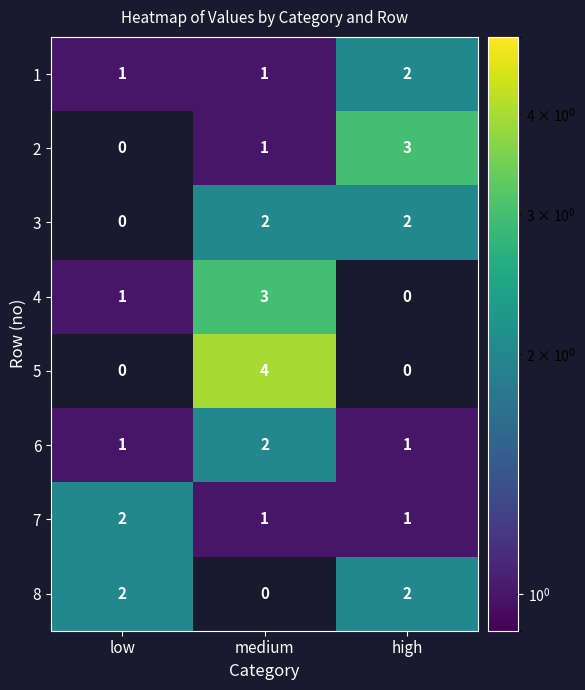

What is the difference between the 1 values at high and medium?

1.0